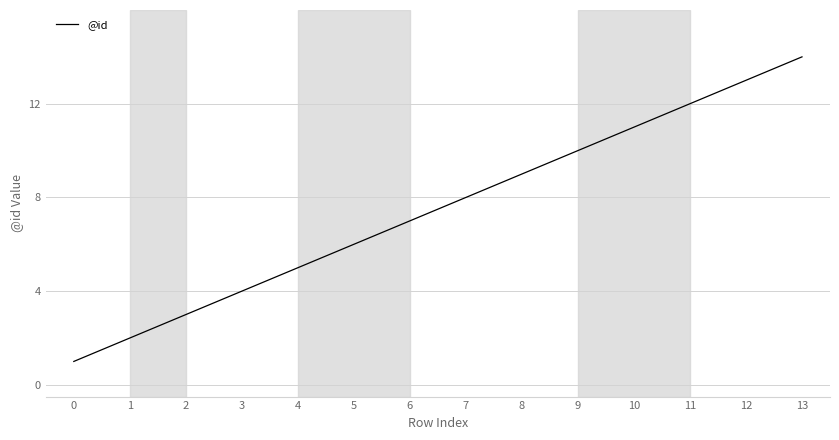

How many lines are shown in the chart?

1